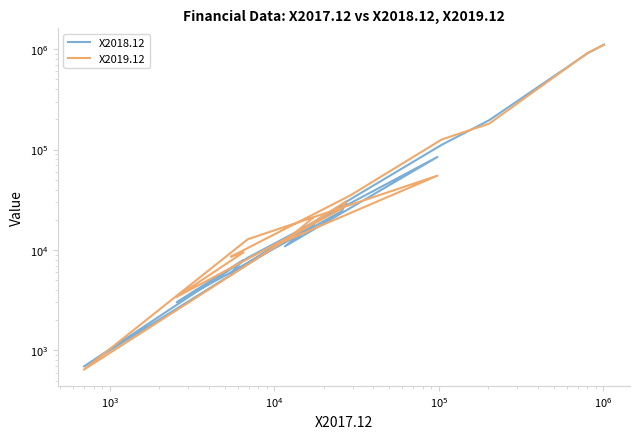

At how many categories does at least one series exceed 190889?

3